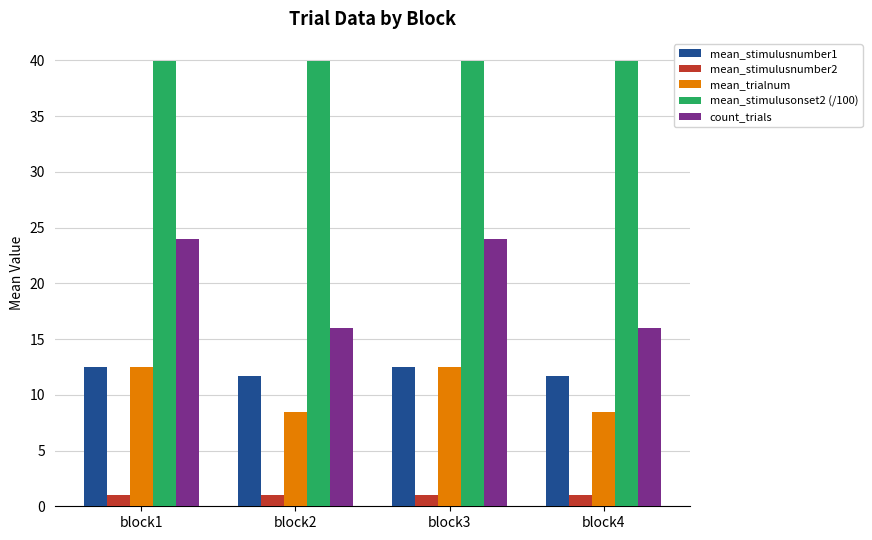

What is the total value across all series at block3?

89.9